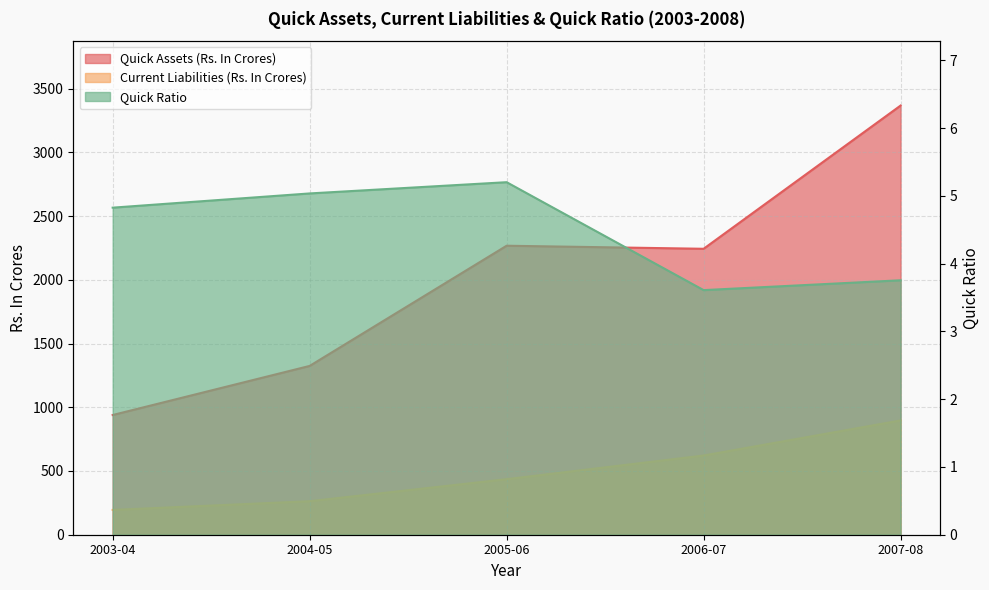

Where is the first local maximum for Quick Ratio?

2005-06